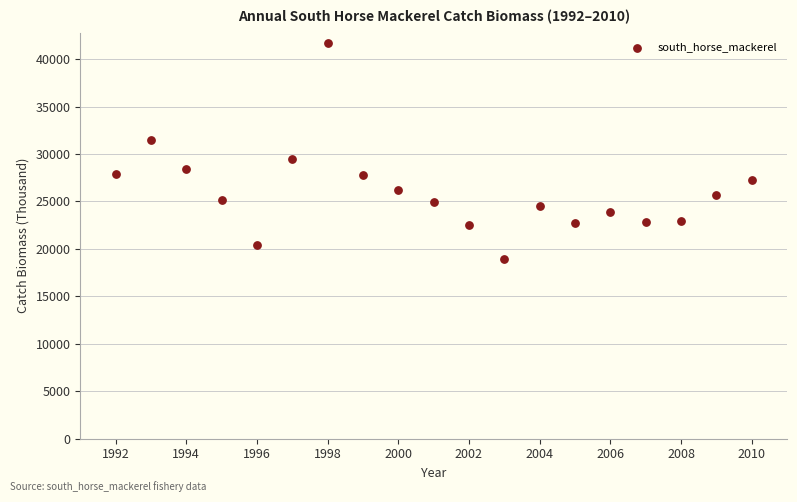

What is the range of X values (max minus min)?

18.0